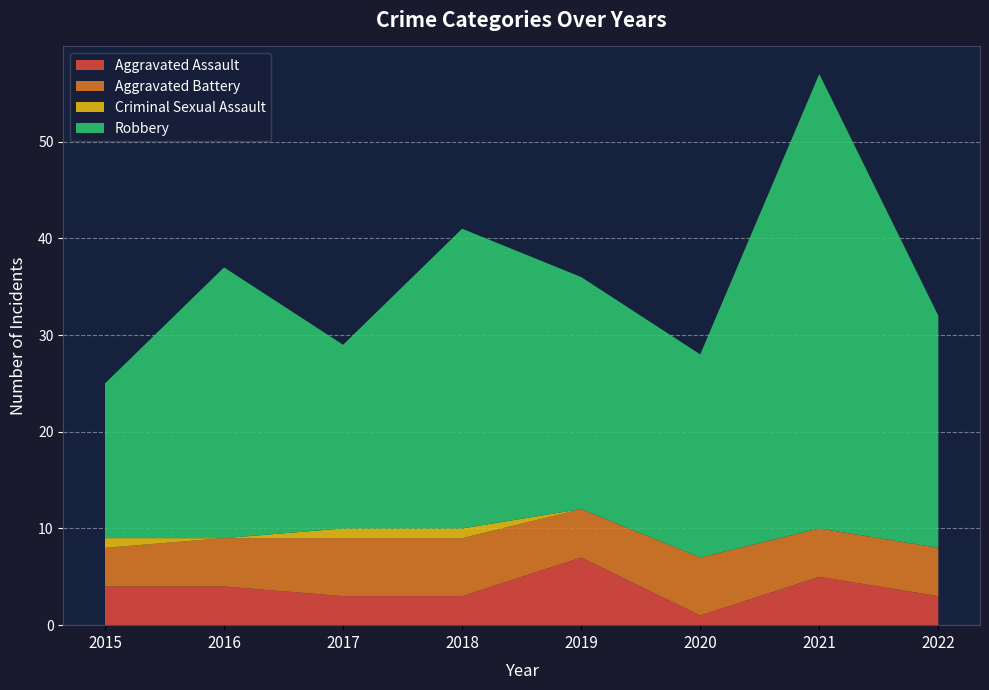

Reading left to right, transcribe all the data shown in this chart.

Aggravated Assault: 2015=4	2016=4	2017=3	2018=3	2019=7	2020=1	2021=5	2022=3
Aggravated Battery: 2015=4	2016=5	2017=6	2018=6	2019=5	2020=6	2021=5	2022=5
Criminal Sexual Assault: 2015=1	2016=0	2017=1	2018=1	2019=0	2020=0	2021=0	2022=0
Robbery: 2015=16	2016=28	2017=19	2018=31	2019=24	2020=21	2021=47	2022=24